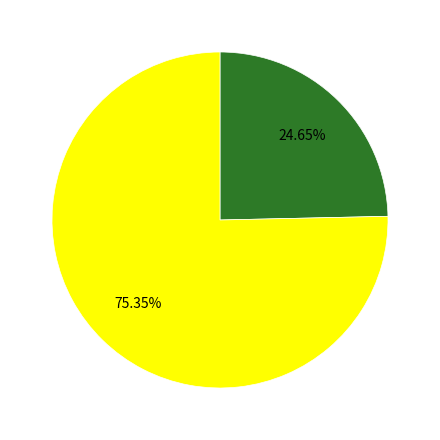

Is there a majority slice in this chart?

Yes